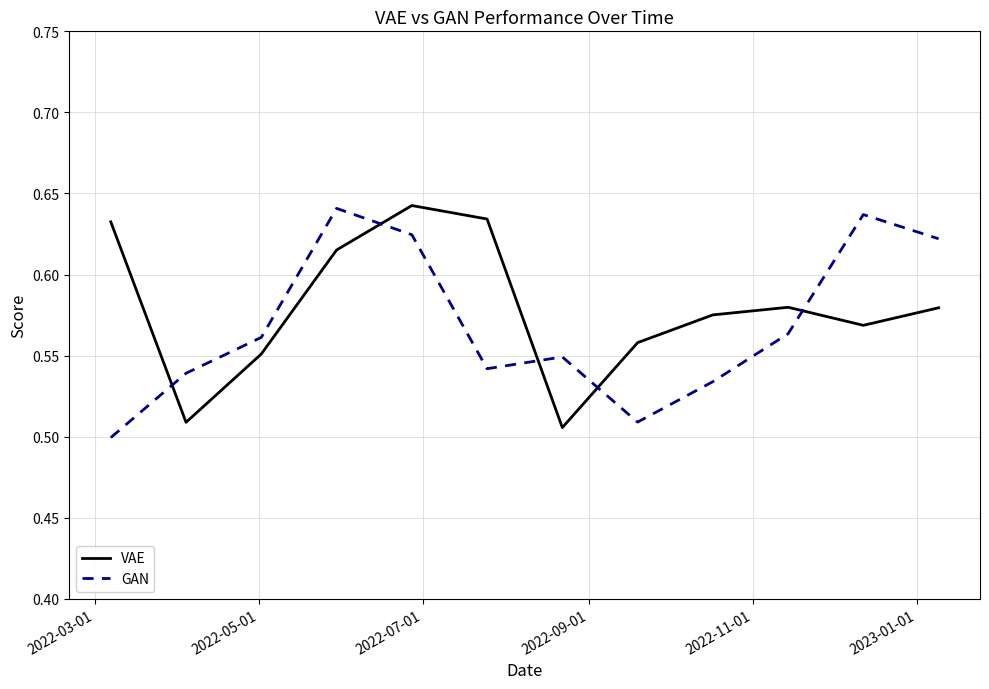

True or false: GAN and VAE cross at least once.

True